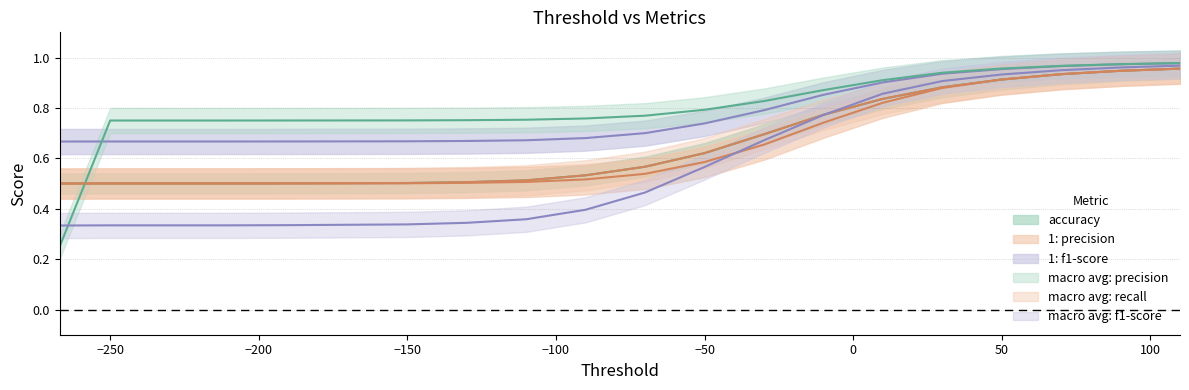

True or false: accuracy and macro avg: f1-score cross at least once.

True